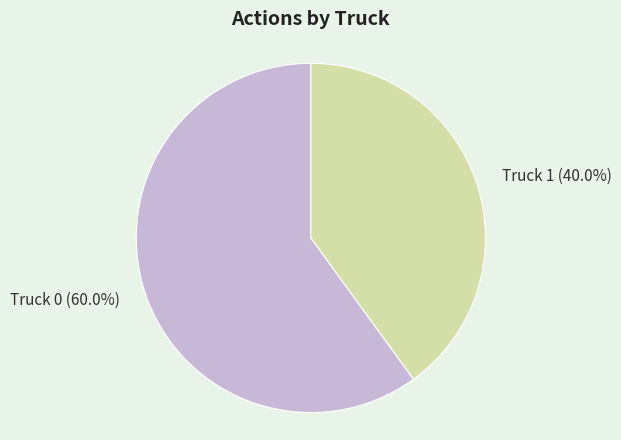

True or false: Truck 0 accounts for 60% of the total.

True